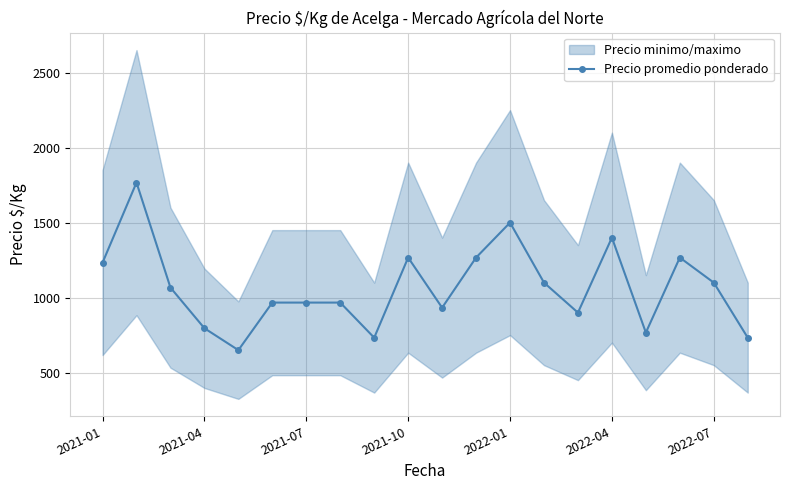

Count the number of categories in the chart.

20